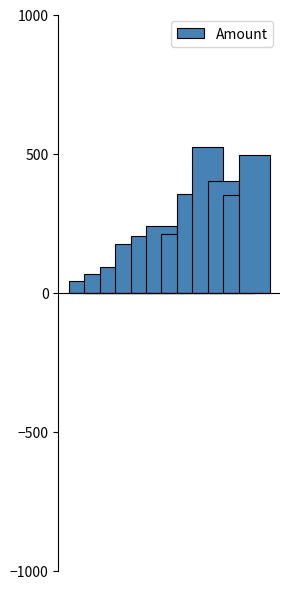

What is the approximate value at 202110?

400.7